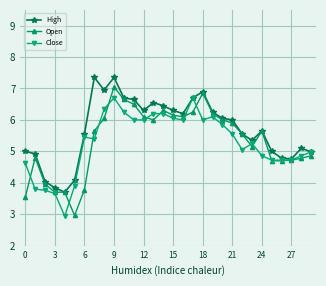

Which series has the largest total across all categories?

High